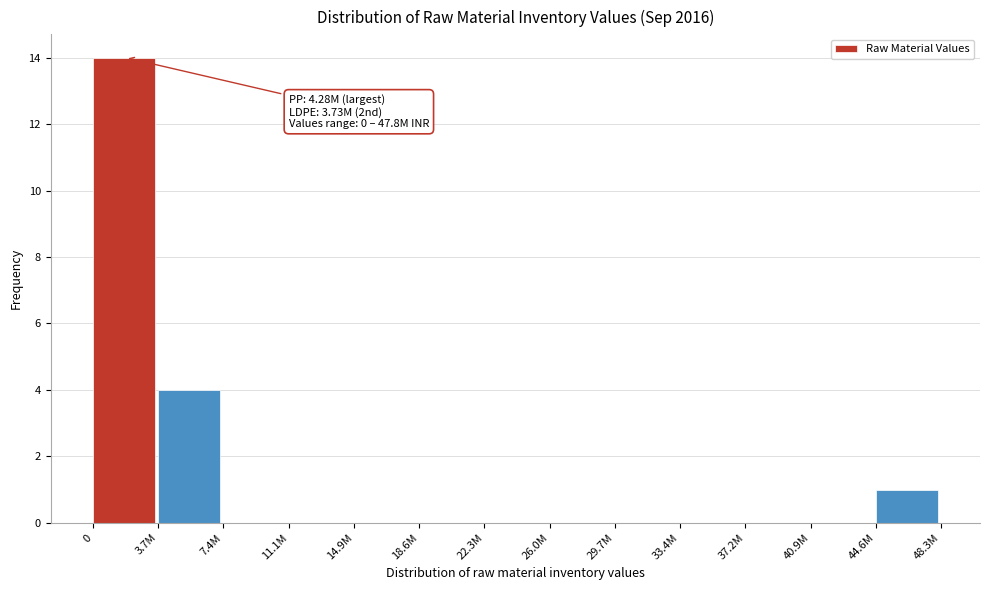

Reading left to right, extract all data points from this chart.

0=14	3.7M=4	7.4M=0	11.1M=0	14.9M=0	18.6M=0	22.3M=0	26.0M=0	29.7M=0	33.4M=0	37.2M=0	40.9M=0	44.6M=1